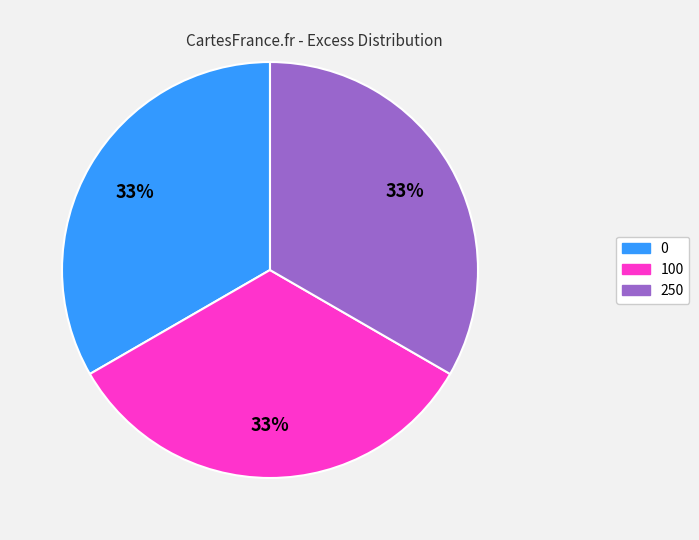

Count the number of slices in the pie.

3